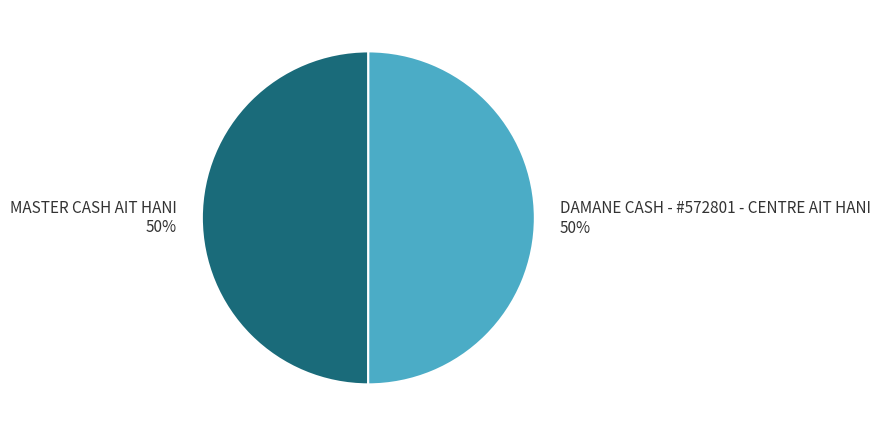

Count the number of slices in the pie.

2